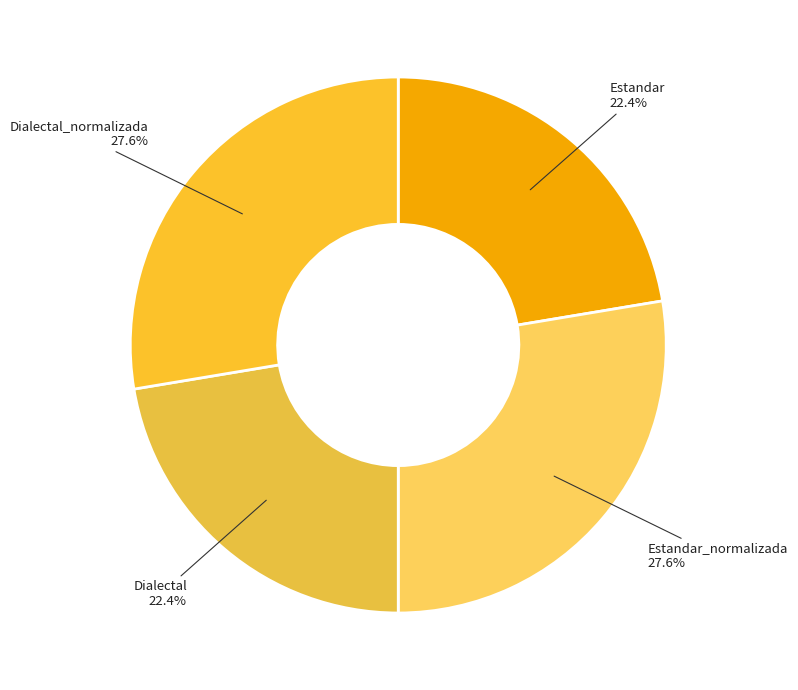

Is there a majority slice in this chart?

No